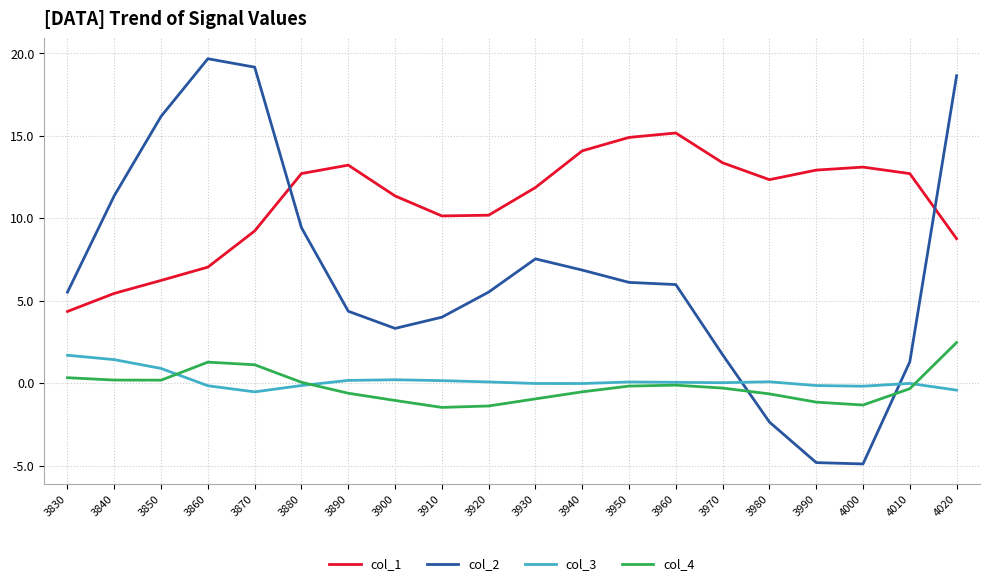

Where does the col_4 series first go above 0?

3830